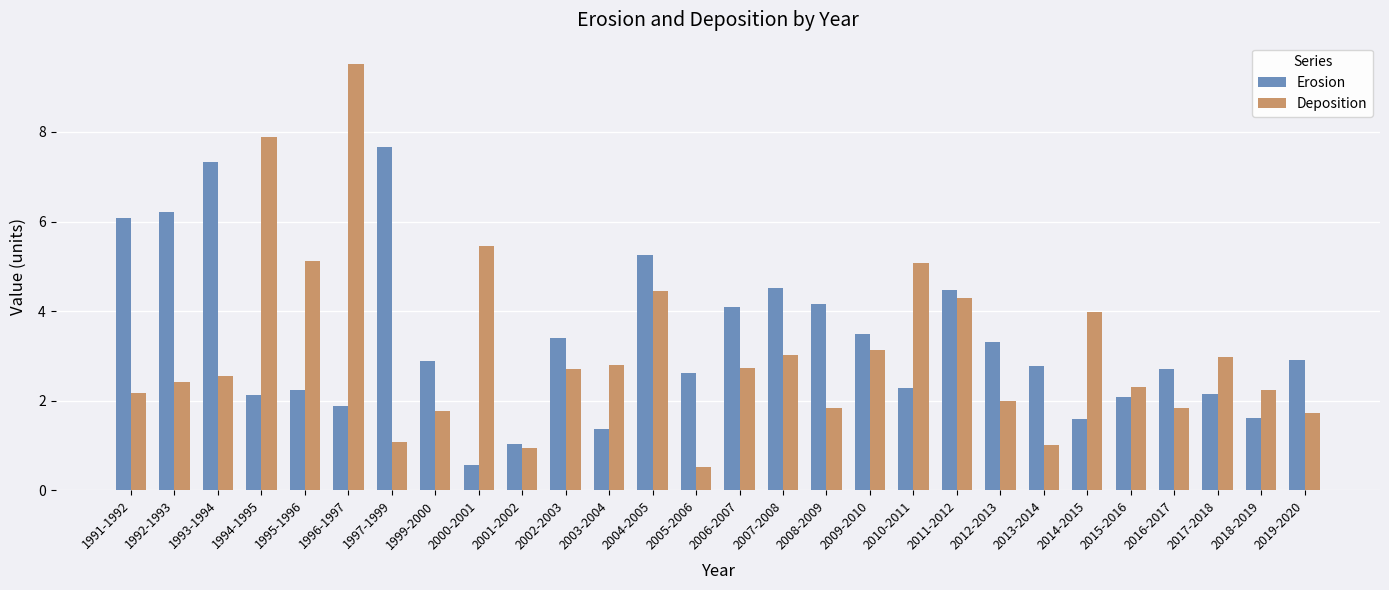

What is the label of the 22nd bar from the left?

2013-2014